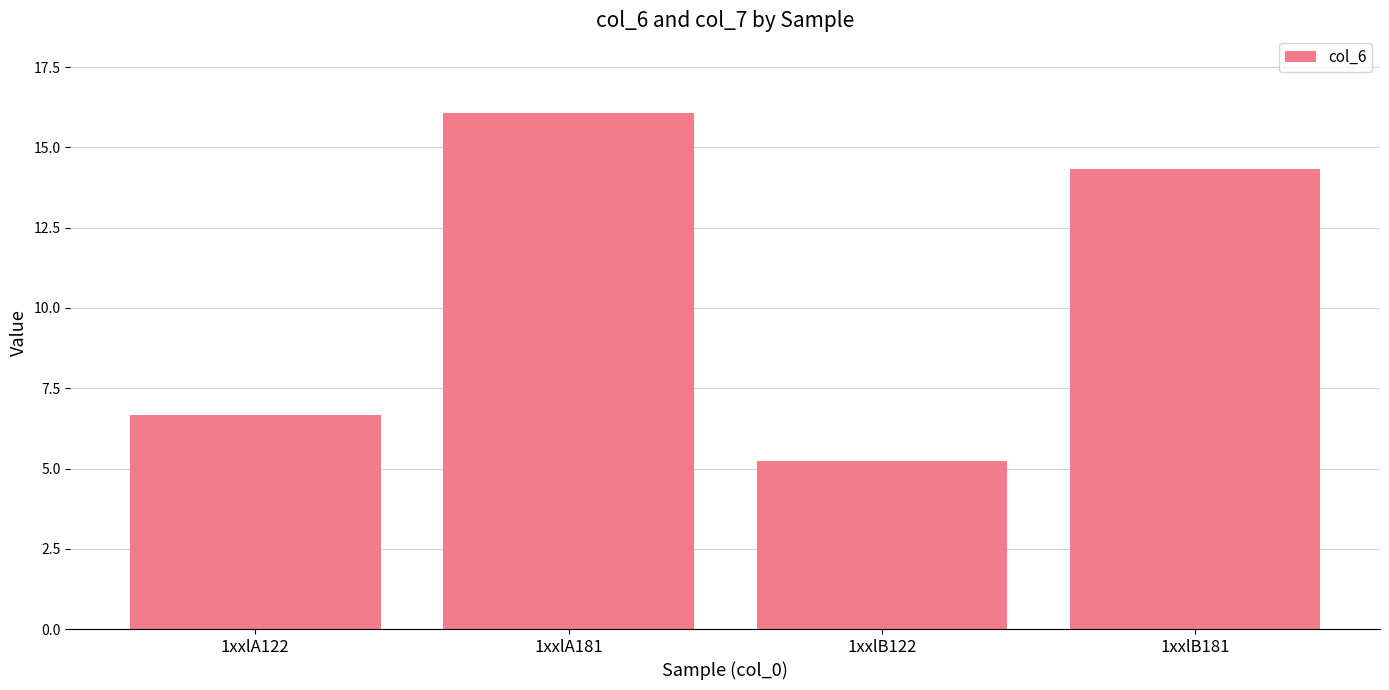

Are the bars grouped side by side (vs. stacked)?

No